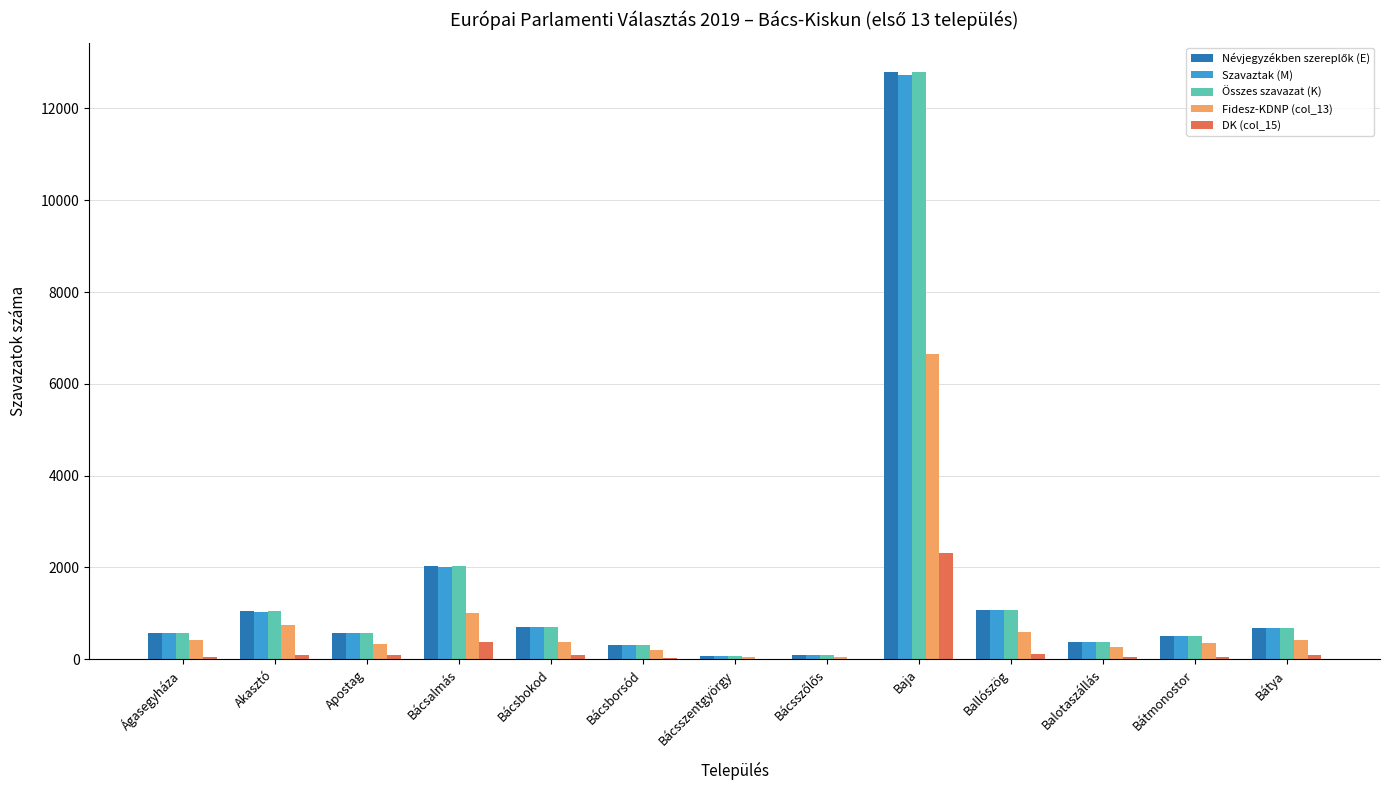

At which category is the sum across all series the highest?

Baja